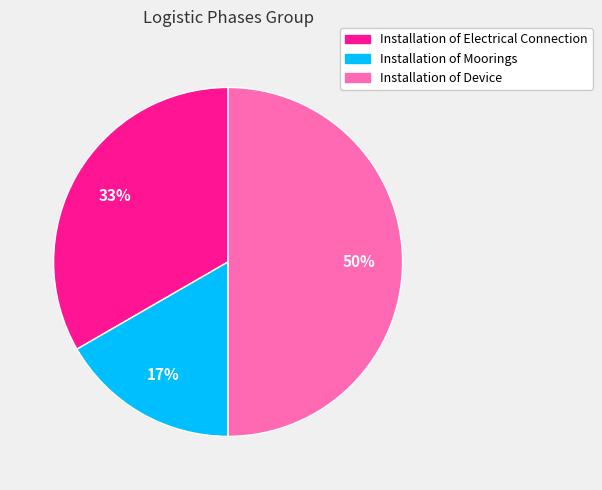

Count the number of slices in the pie.

3